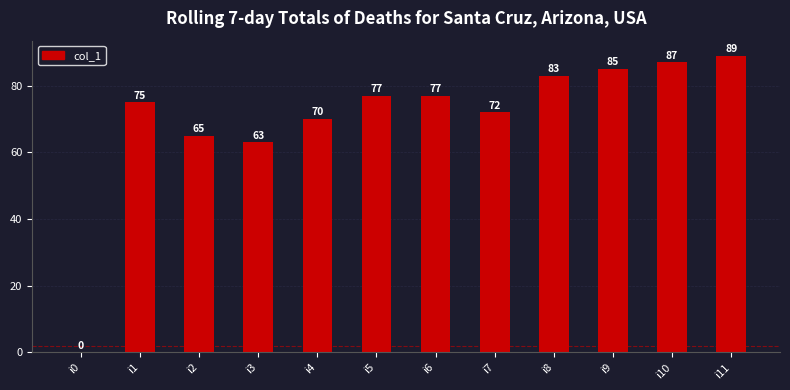

Approximately how many times larger is the value at i4 compared to i2?

1.1